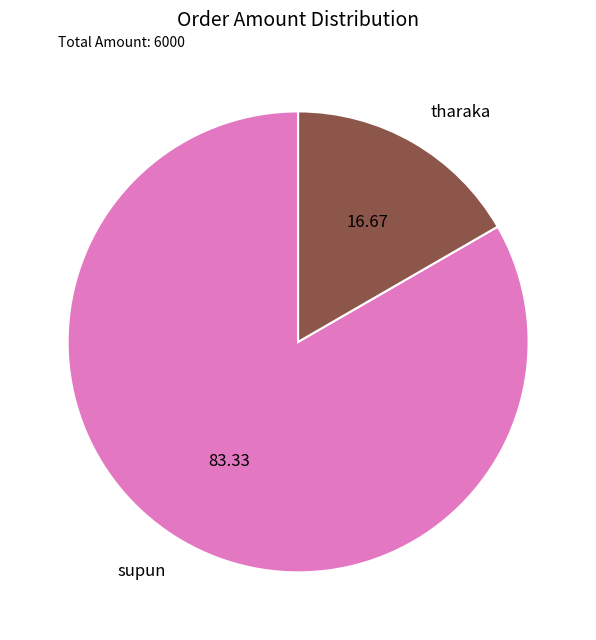

Does tharaka account for over 50% of the chart?

No